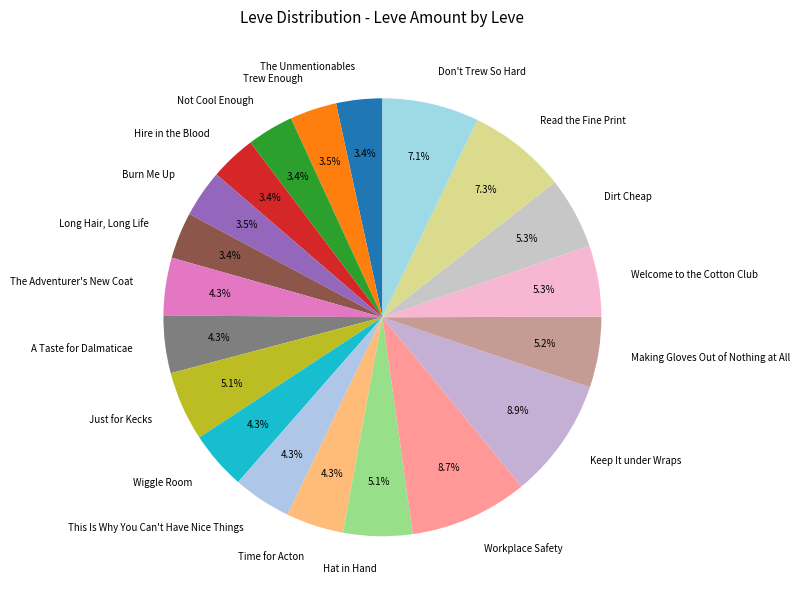

The Not Cool Enough slice represents 17% of the pie. True or false?

False